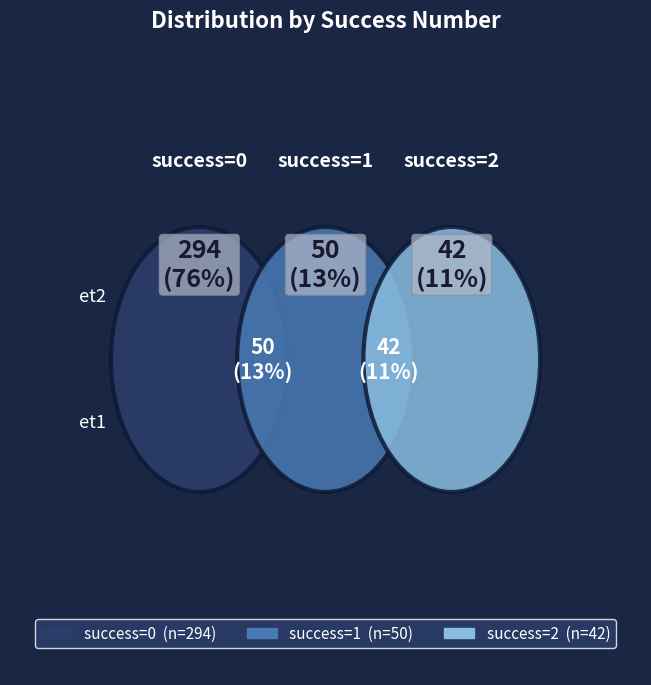

The 0 slice represents 11% of the pie. True or false?

False